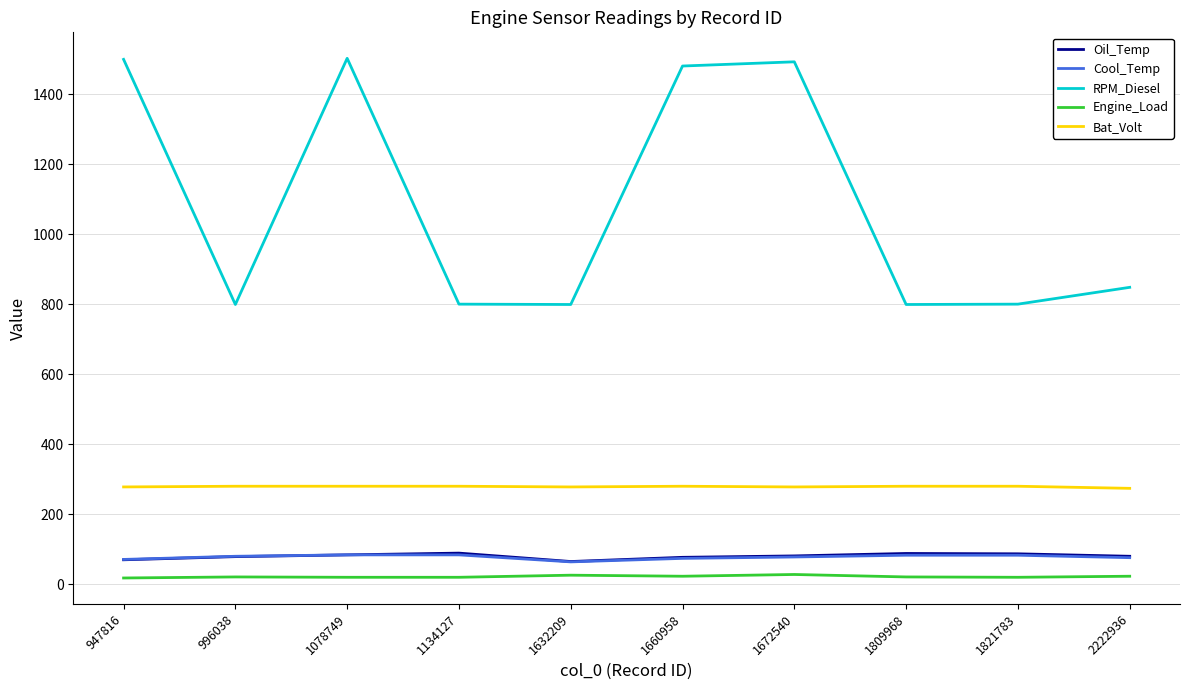

What is the difference between the second highest and minimum values in the Bat_Volt series?

6